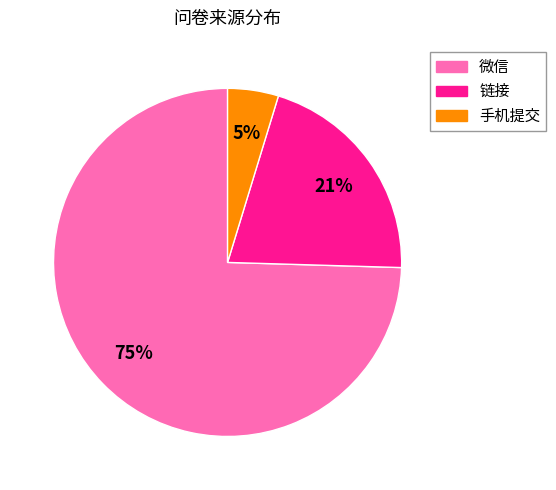

To the nearest percent, what percentage of the pie is 链接?

21%